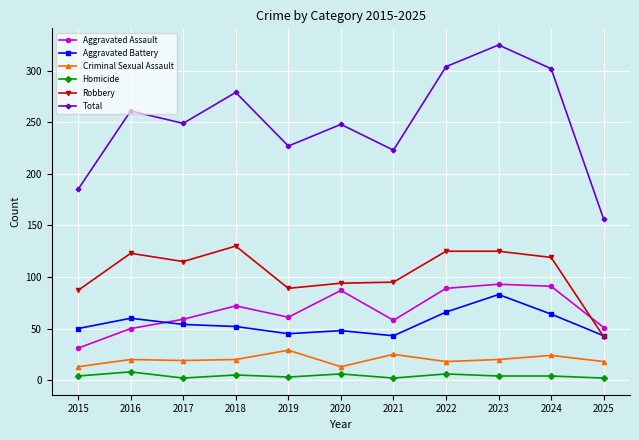

What value does the Homicide series have at 2022?

6